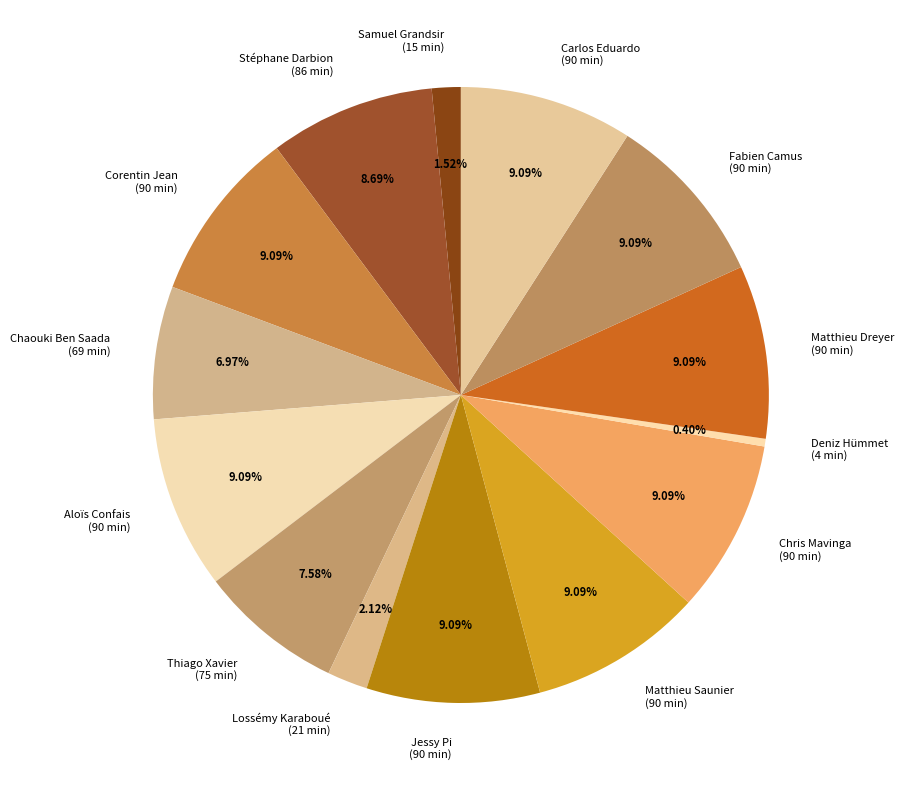

How many segments does this pie chart have?

14